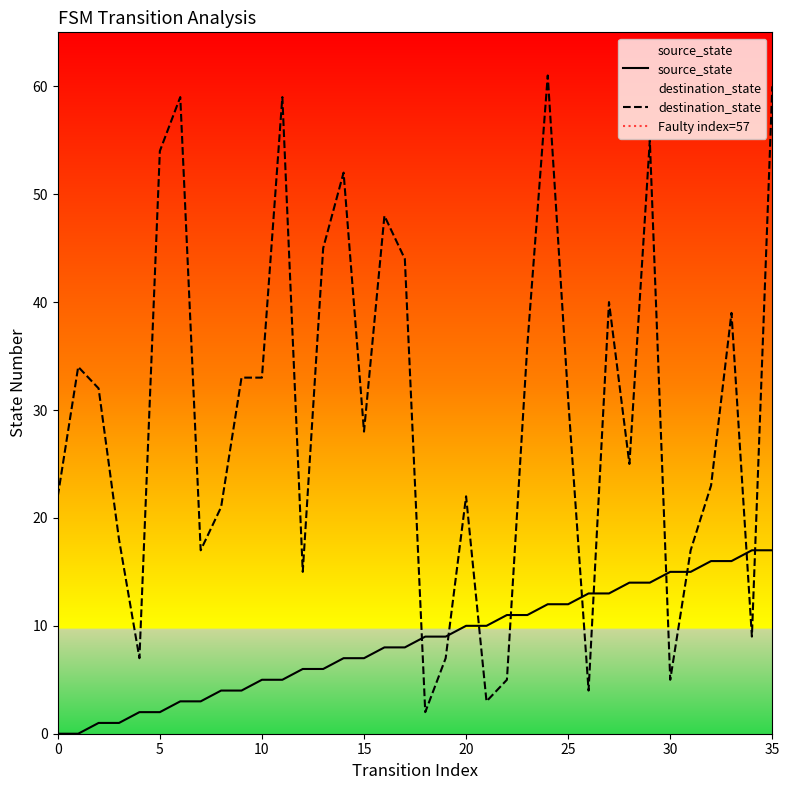

Reading left to right, what are all the values shown in this chart?

source_state: 0	0	1	1	2	2	3	3	4	4	5	5	6	6	7	7	8	8	9	9	10	10	11	11	12	12	13	13	14	14	15	15	16	16	17	17
destination_state: 22	34	32	18	7	54	59	17	21	33	33	59	15	45	52	28	48	44	2	7	22	3	5	36	61	31	4	40	25	55	5	17	23	39	9	60